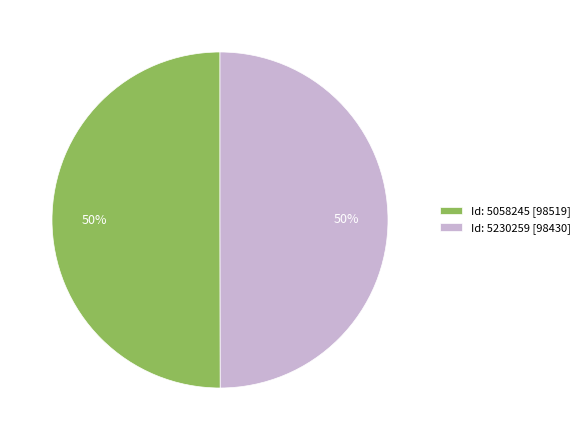

Is it true that Id: 5230259 [98430] is 50% of the pie?

True